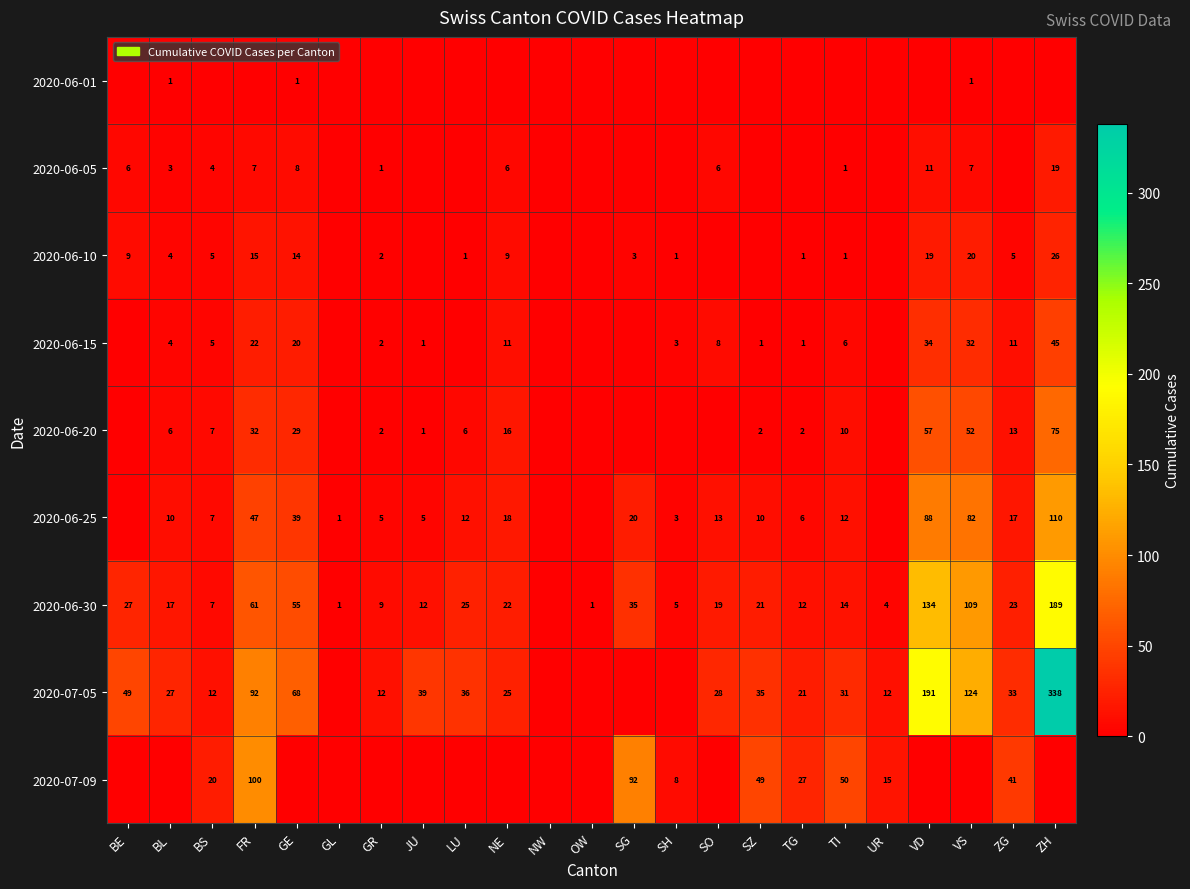

Is the value of 2020-06-25 at GR greater than the value of 2020-07-09 at FR?

No